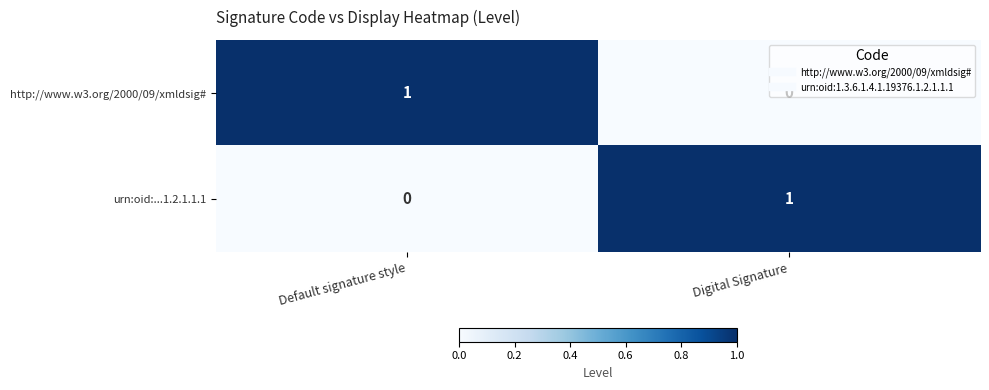

Is the value of http://www.w3.org/2000/09/xmldsig# at Digital Signature greater than the value of urn:oid:...1.2.1.1.1 at Digital Signature?

No